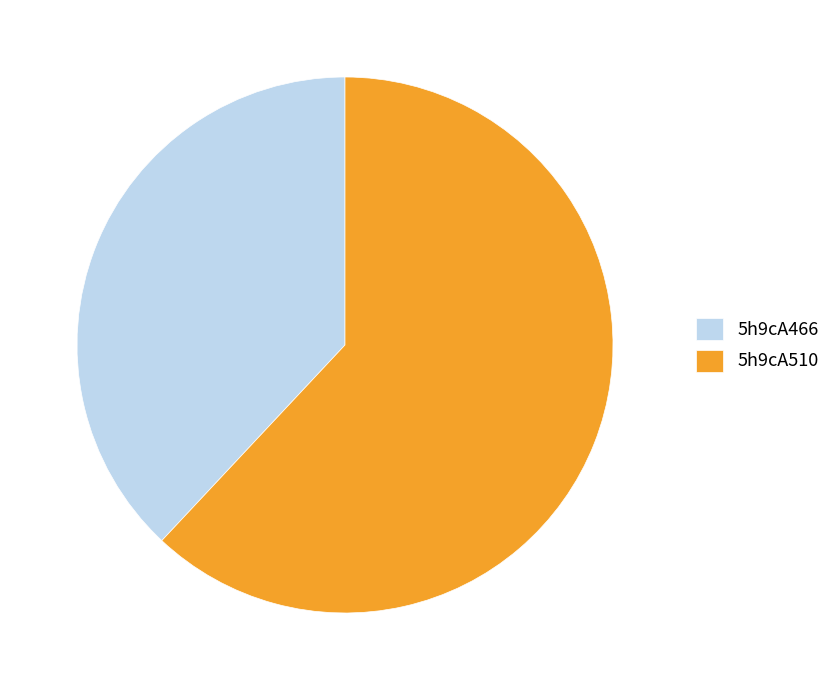

Count the number of slices in the pie.

2